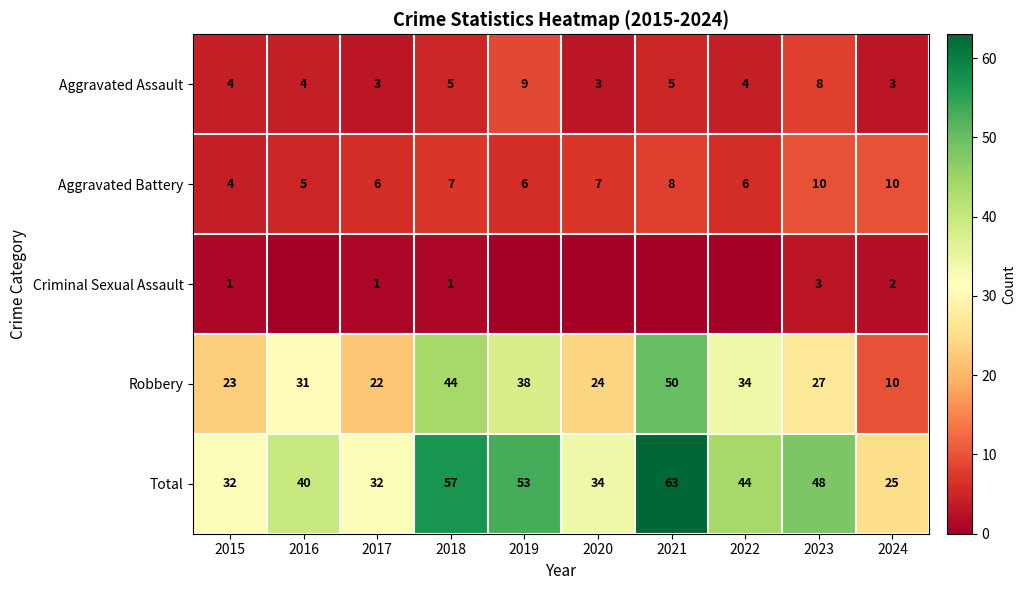

What is the greatest value displayed?

63